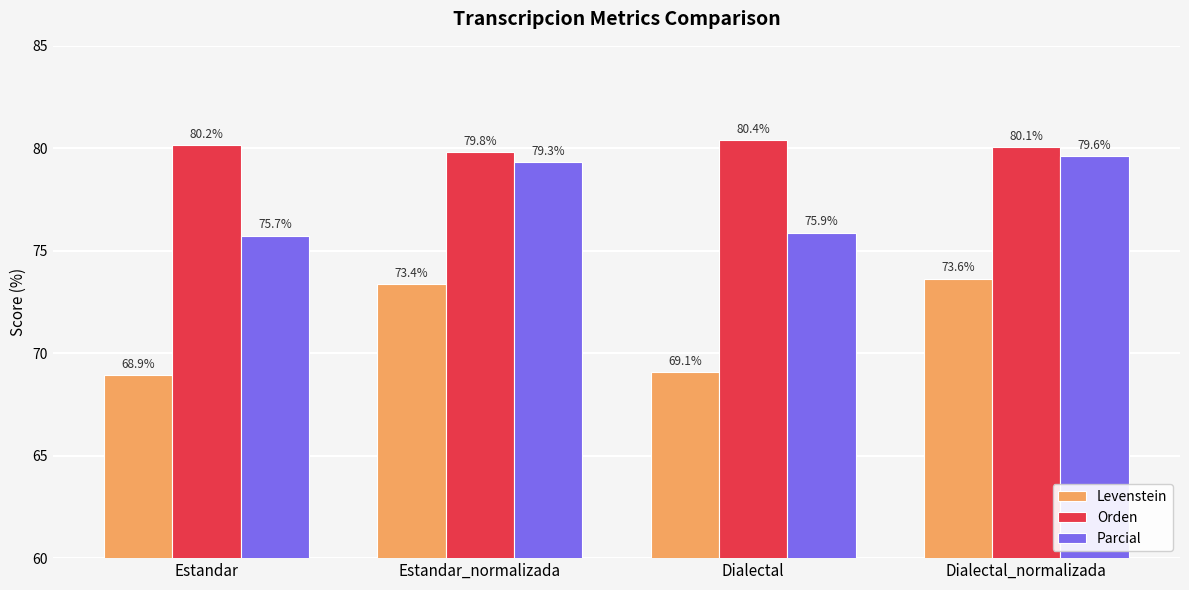

What is the minimum value shown in the chart?

68.9